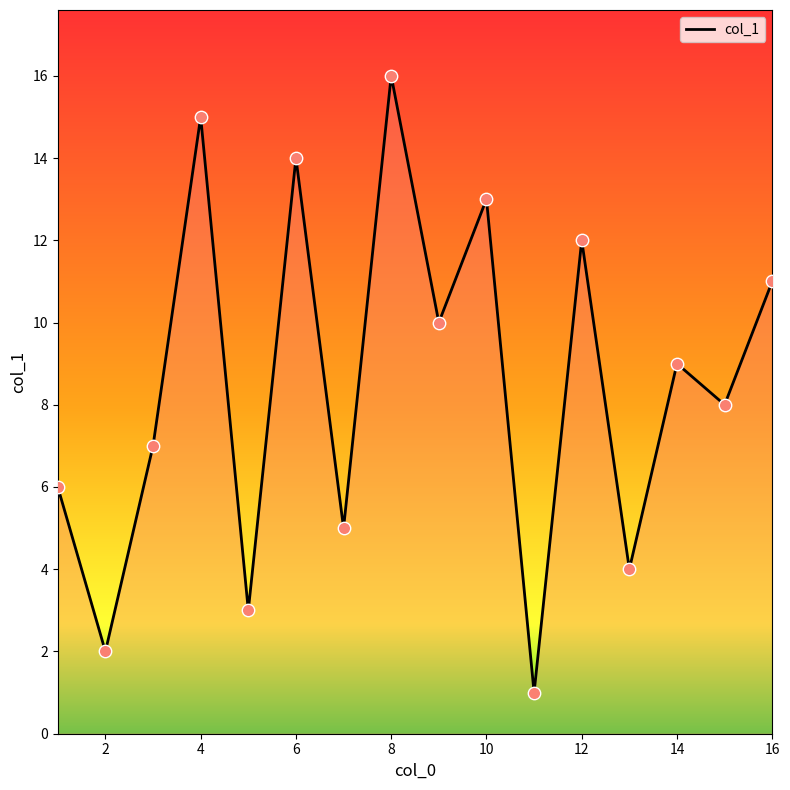

What is the difference between the maximum and minimum values?

15